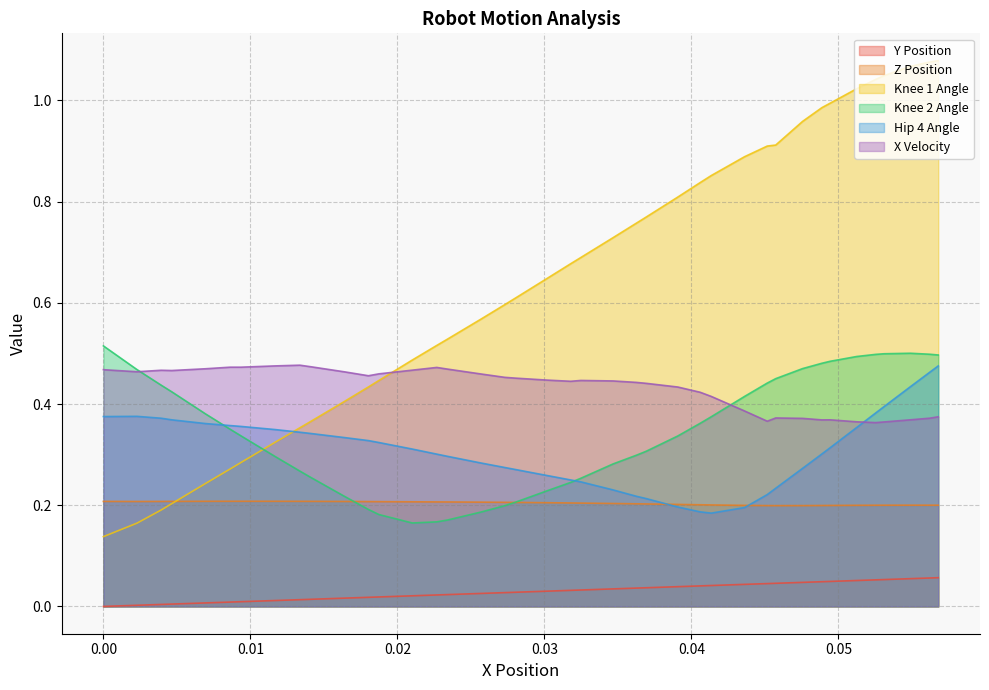

What is the spread (max minus min) of values at 0.023408320746187462?

0.5